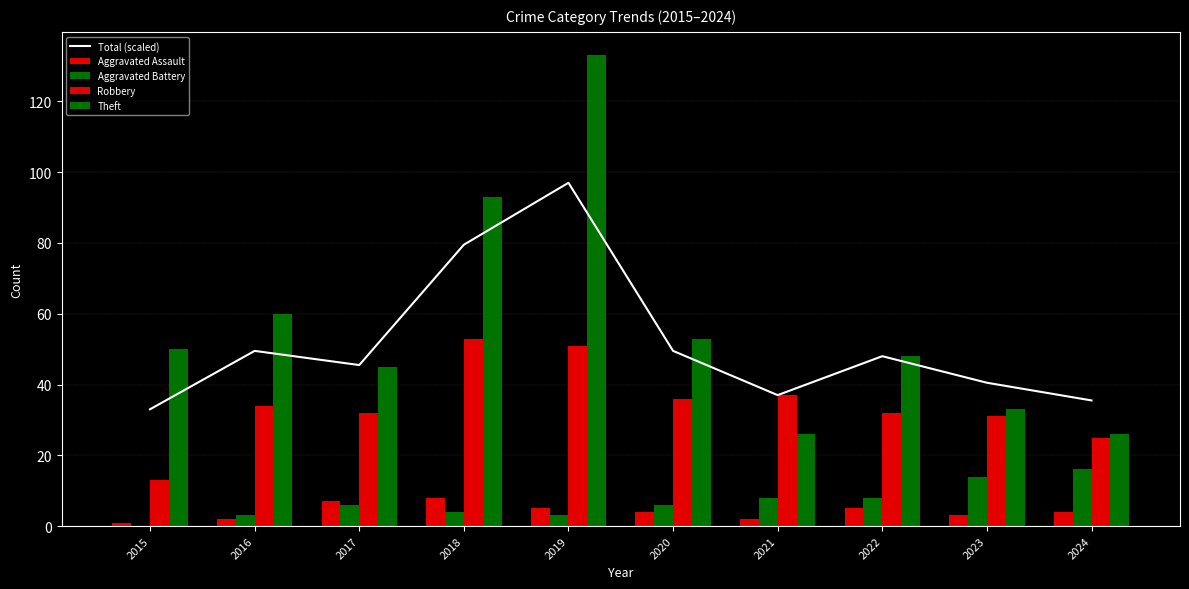

Rank the categories by Total (scaled) value from lowest to highest.

2015, 2024, 2021, 2023, 2017, 2022, 2016, 2020, 2018, 2019